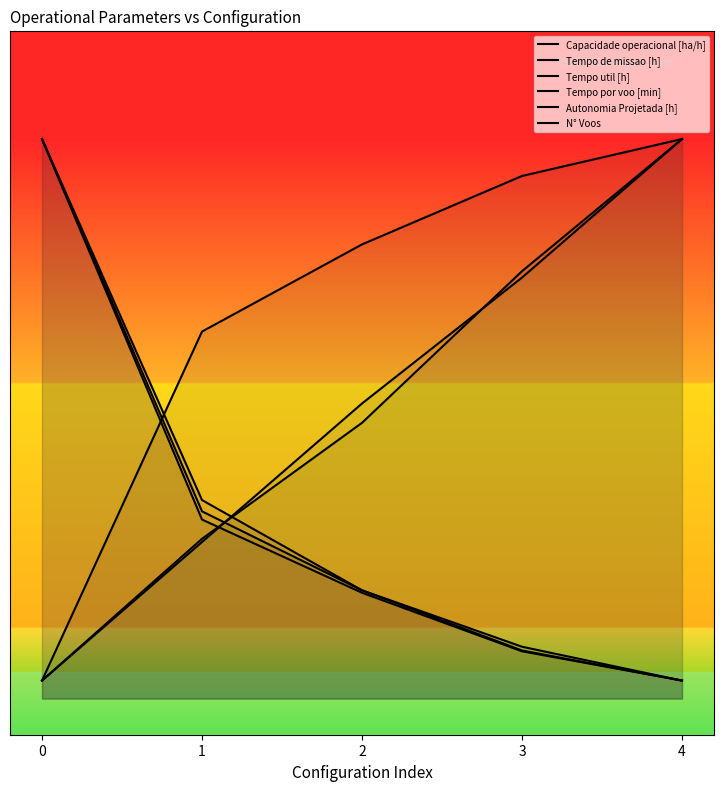

True or false: Tempo util [h] has a value of 8.6 at 0.

False